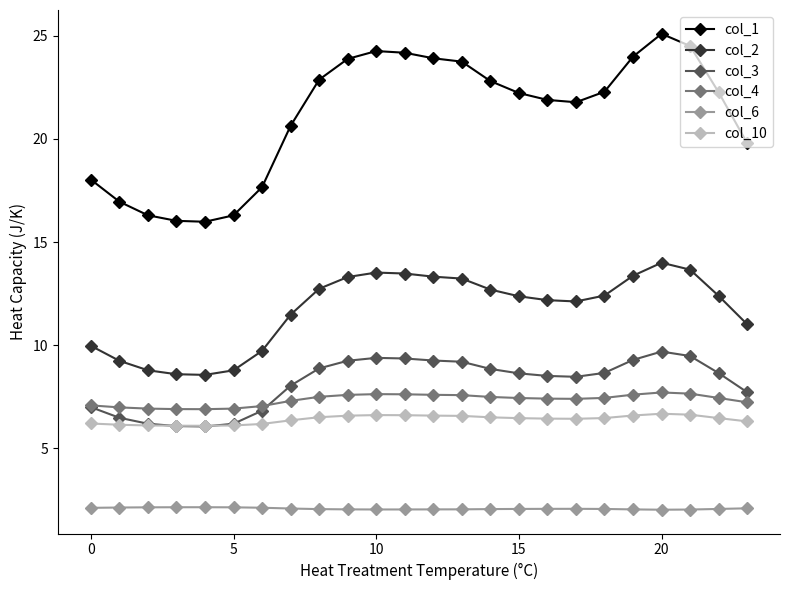

At how many categories does at least one series exceed 11?

24